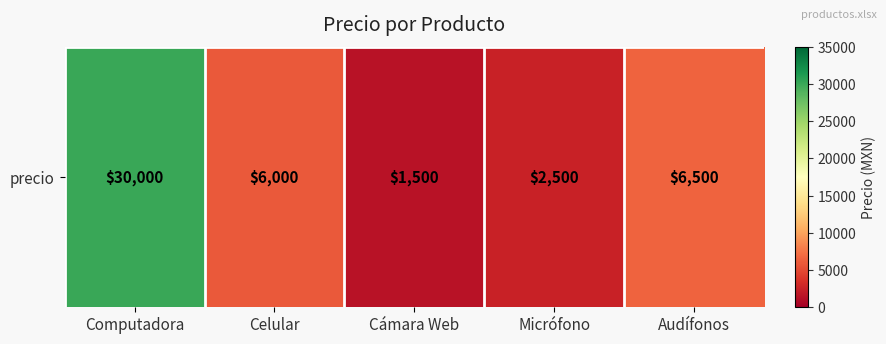

At which category does the chart reach its peak across all series?

Computadora